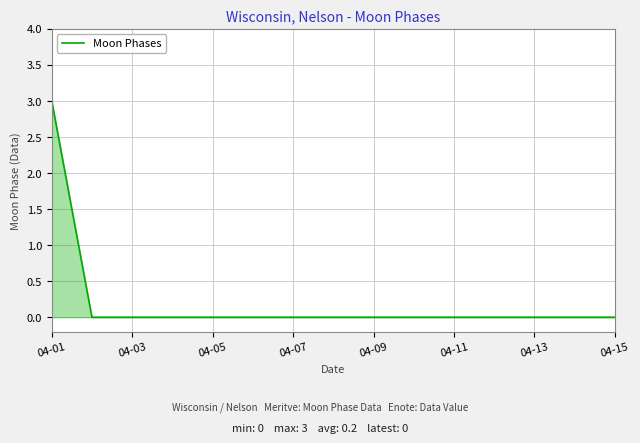

What is the maximum value shown in the chart?

3